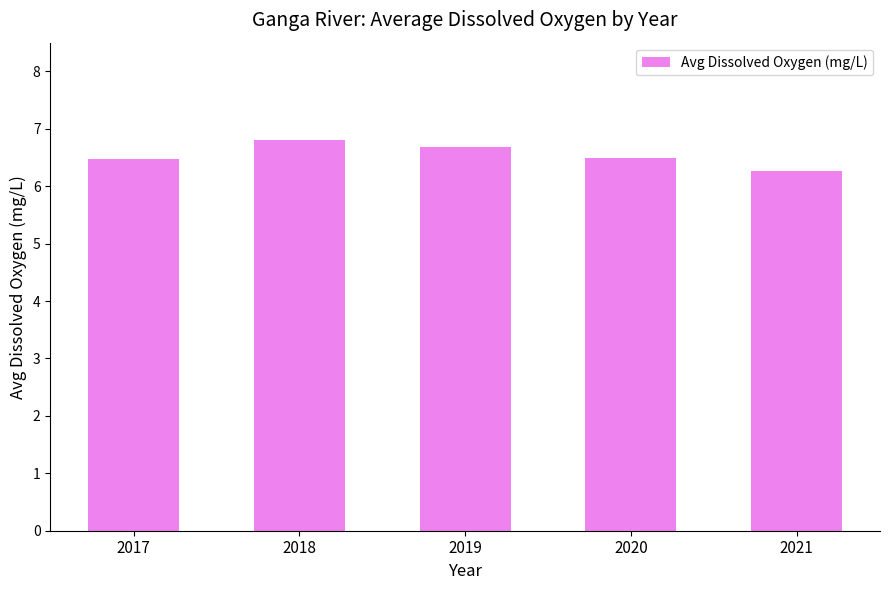

What is the change in value from 2017 to 2019?

+0.2